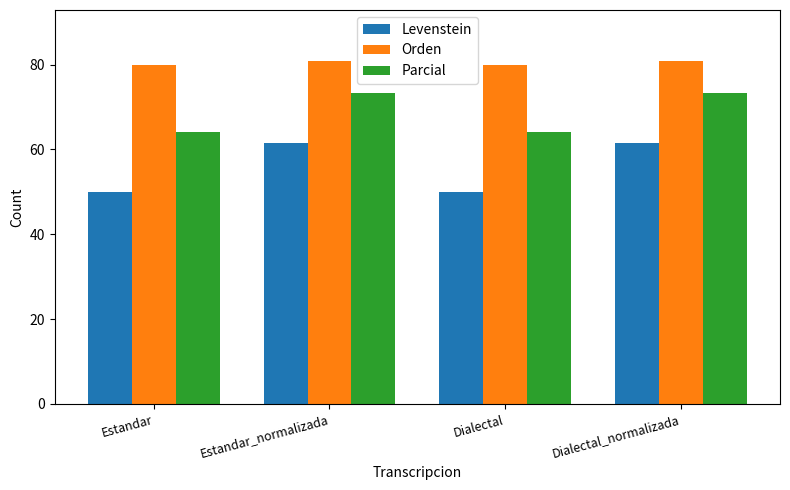

The Orden series shows 124.2 at Dialectal. True or false?

False